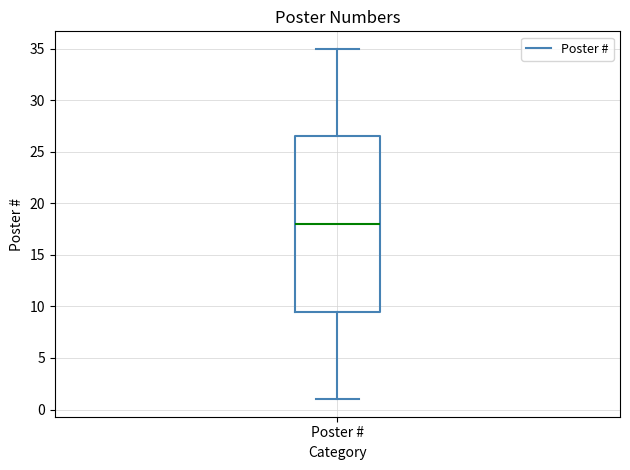

Transcribe this box plot: give where the median line is, the range the box spans, and where the two whiskers end, as read against the y-axis. The values are not printed on the chart, so give them approximately, as read against the axis.

median 18.0, box 9.5 to 26.5, whiskers 1.0 to 35.0